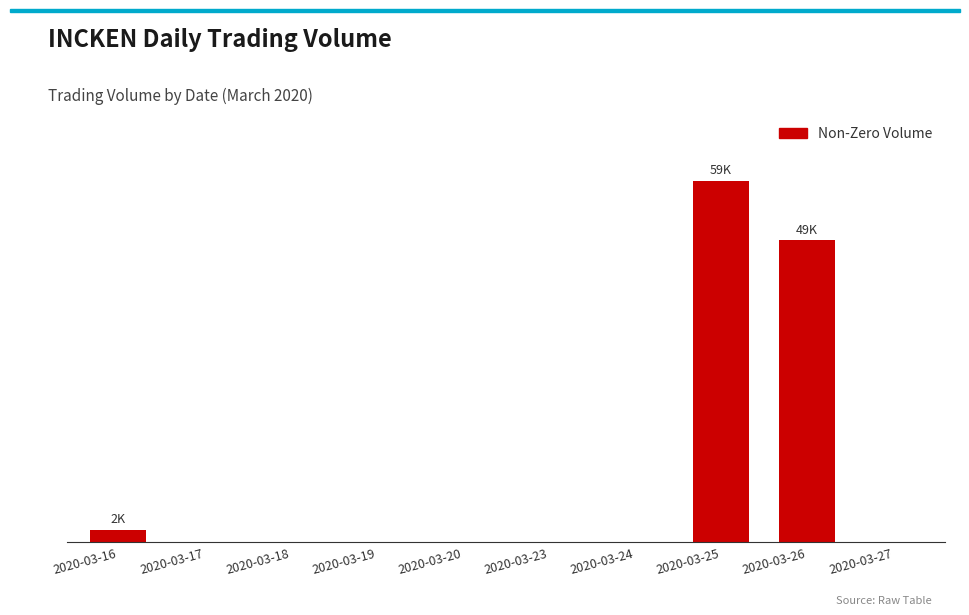

Are the bars horizontal?

No